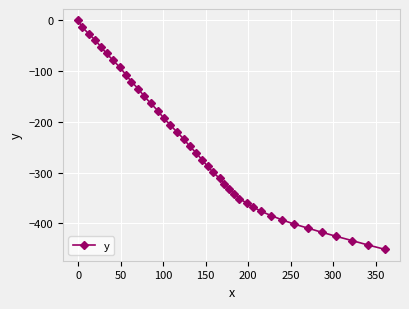

Reading left to right, extract all data points from this chart.

0.0	-12.5	-26.0	-38.6	-51.7	-65.1	-78.8	-92.5	-106.8	-121.0	-135.0	-149.5	-163.8	-177.9	-192.2	-206.3	-220.1	-234.0	-247.8	-261.4	-274.8	-287.5	-299.8	-311.4	-322.4	-332.6	-342.5	-351.6	-359.9	-368.2	-376.7	-384.9	-393.3	-401.5	-409.5	-417.6	-425.8	-434.2	-442.8	-451.3